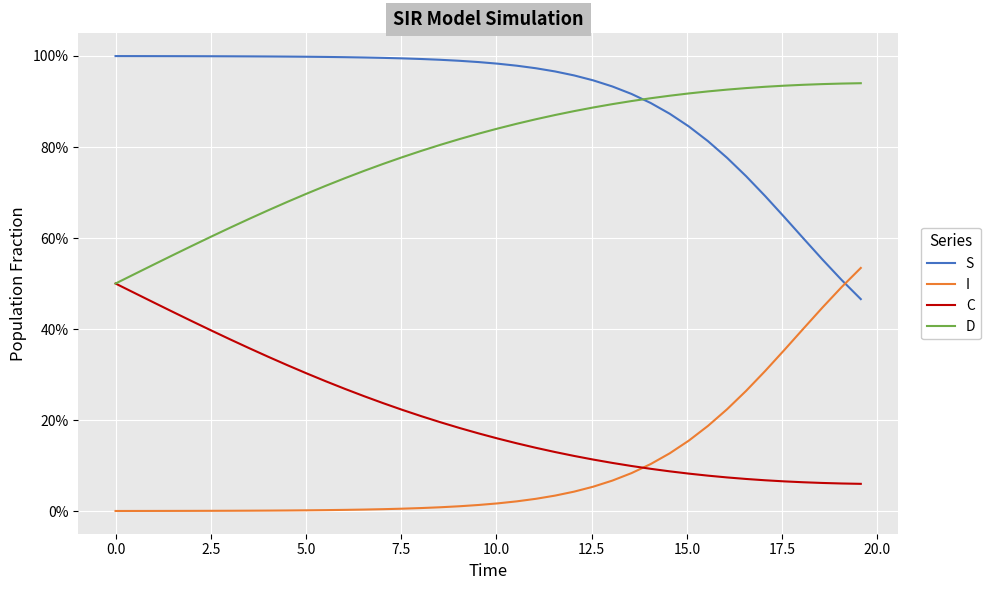

What are all the series names shown in the legend?

S, I, C, D